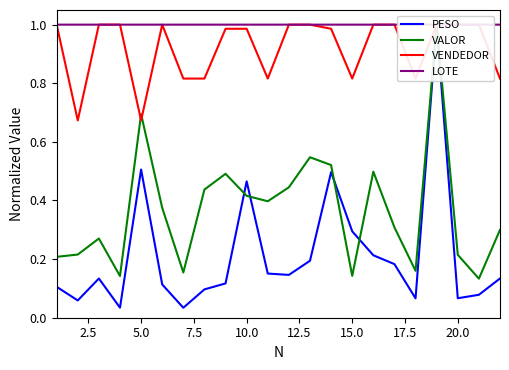

True or false: PESO and VALOR intersect in this chart.

True